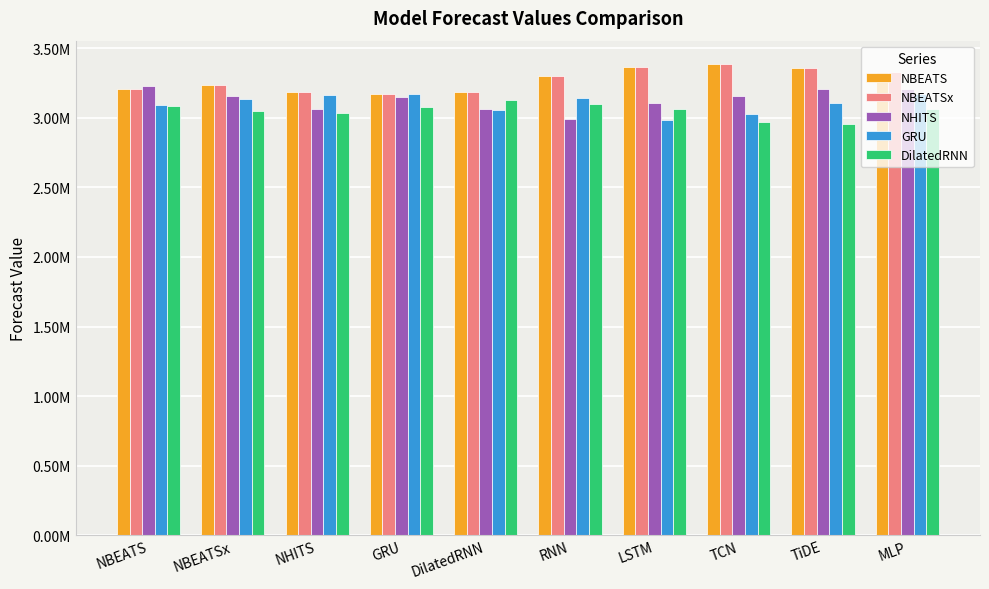

What are all the series names shown in the legend?

NBEATS, NBEATSx, NHITS, GRU, DilatedRNN